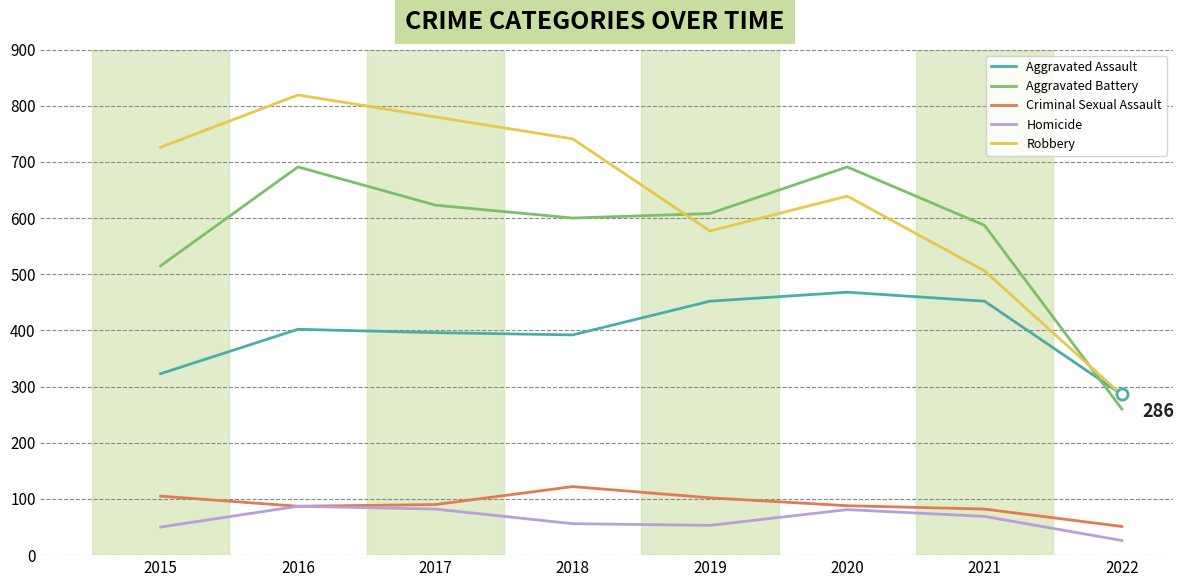

The Homicide series shows 50 at 2015. True or false?

True